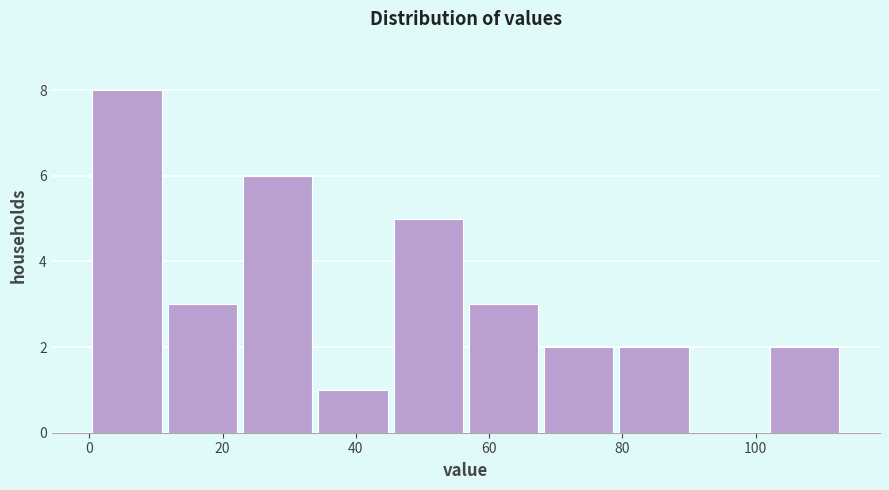

Reading left to right, list every bar in this chart as the range it spans on the x-axis followed by its height. Neither the bar edges nor the heights are printed on the chart, so give them approximately, as read against the axes.

0 to 12: 8
12 to 22: 3
22 to 34: 6
34 to 46: 1
46 to 56: 5
56 to 68: 3
68 to 80: 2
80 to 90: 2
90 to 102: 0
102 to 114: 2